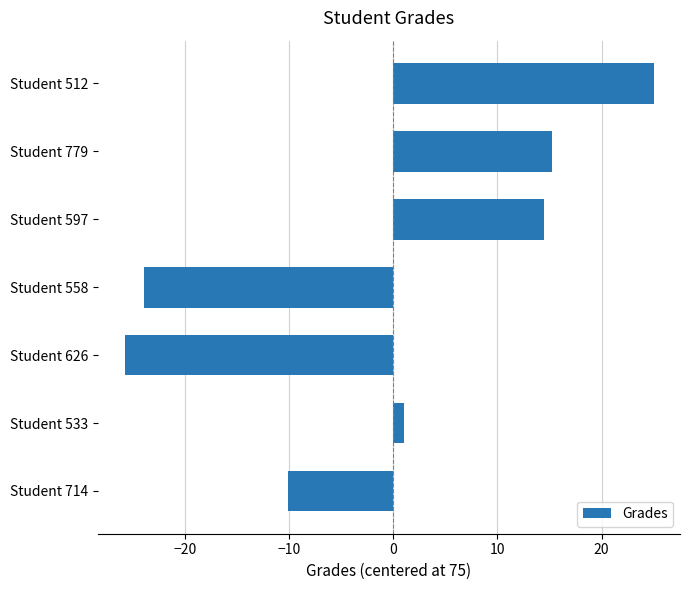

How many values are below 1?

3